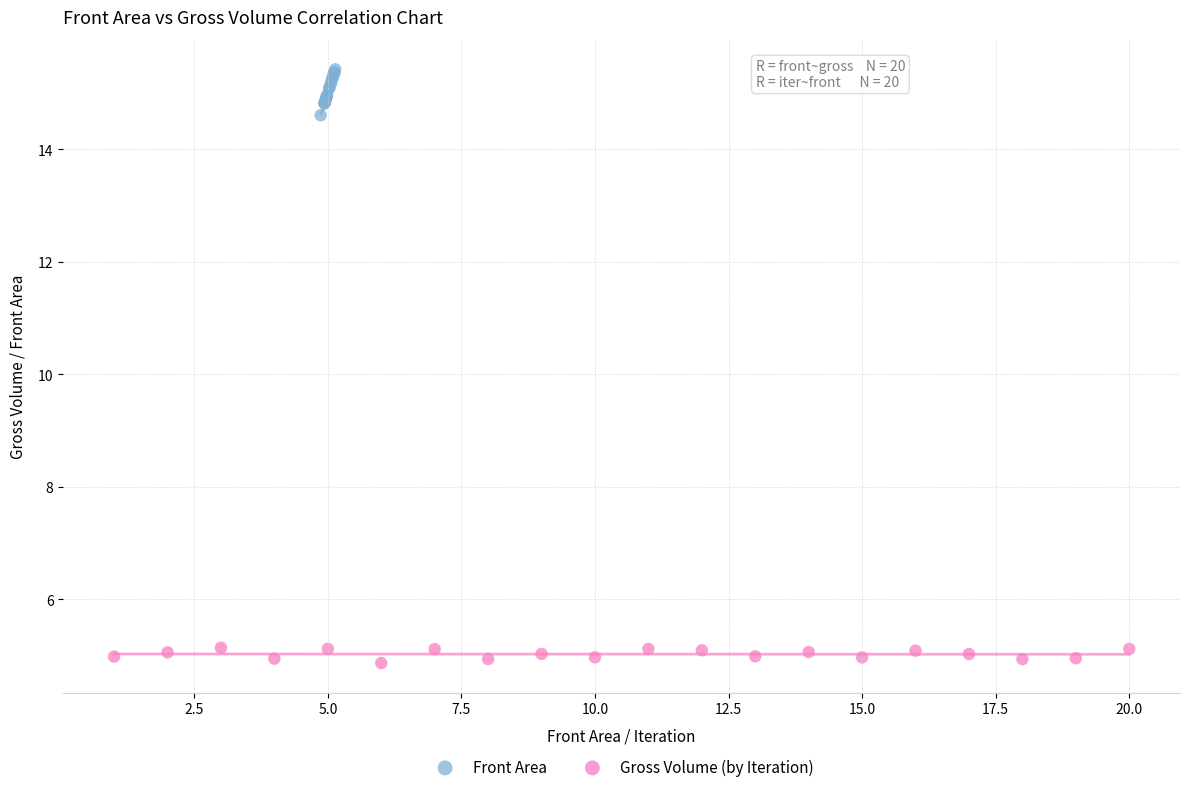

Which series reaches the maximum Y coordinate?

Front Area